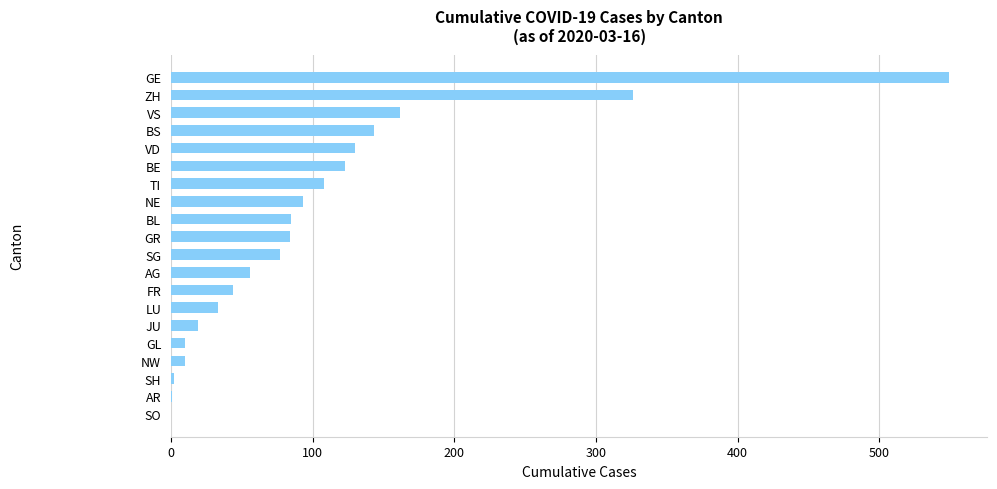

What is the ratio of the value at SG to the value at AG?

1.4